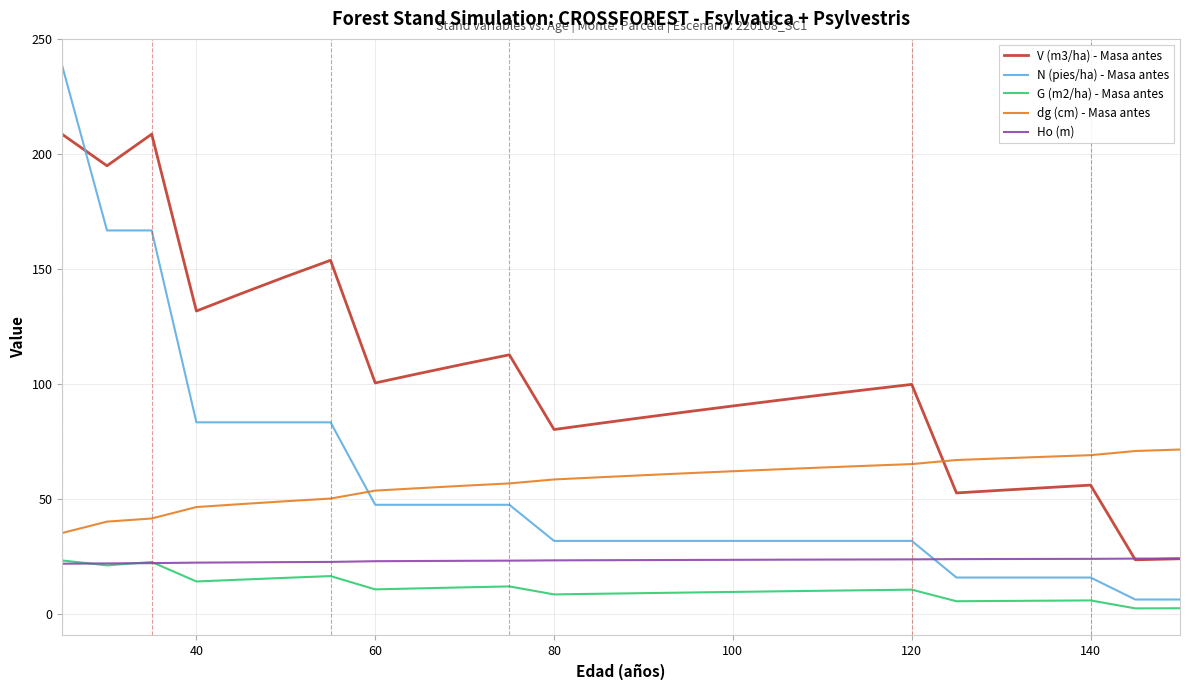

True or false: G (m2/ha) - Masa antes and V (m3/ha) - Masa antes intersect in this chart.

False